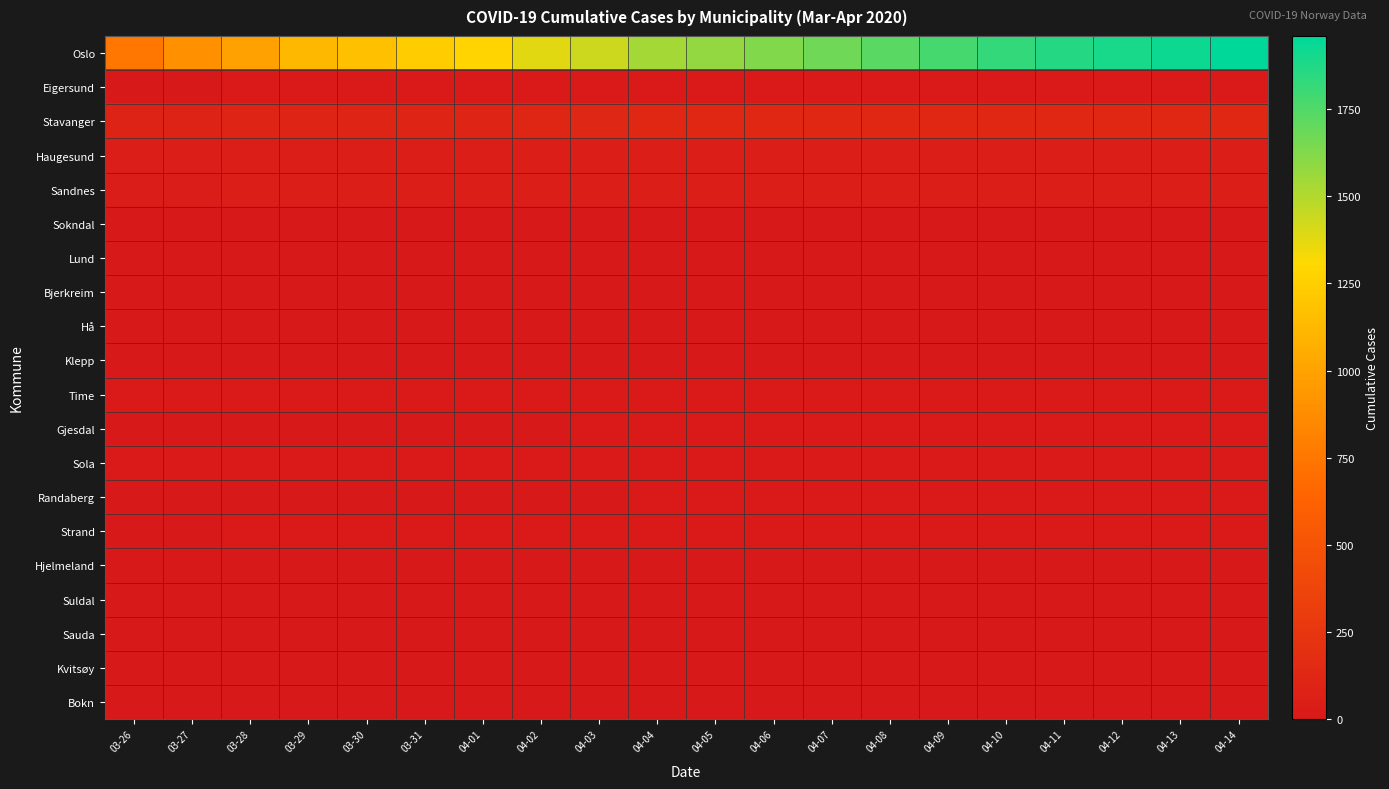

Reading left to right, list all the values displayed in this chart.

Oslo: 03-26=743	03-27=898	03-28=989	03-29=1122	03-30=1169	03-31=1233	04-01=1281	04-02=1379	04-03=1438	04-04=1534	04-05=1582	04-06=1626	04-07=1673	04-08=1730	04-09=1780	04-10=1827	04-11=1866	04-12=1893	04-13=1926	04-14=1960
Eigersund: 03-26=6	03-27=6	03-28=9	03-29=9	03-30=9	03-31=10	04-01=10	04-02=10	04-03=12	04-04=14	04-05=14	04-06=14	04-07=14	04-08=14	04-09=14	04-10=14	04-11=14	04-12=14	04-13=14	04-14=14
Stavanger: 03-26=87	03-27=88	03-28=97	03-29=98	03-30=98	03-31=106	04-01=107	04-02=110	04-03=117	04-04=124	04-05=124	04-06=125	04-07=125	04-08=125	04-09=125	04-10=125	04-11=125	04-12=125	04-13=125	04-14=125
Haugesund: 03-26=41	03-27=47	03-28=47	03-29=47	03-30=47	03-31=47	04-01=48	04-02=48	04-03=48	04-04=49	04-05=49	04-06=49	04-07=49	04-08=49	04-09=49	04-10=49	04-11=49	04-12=49	04-13=49	04-14=49
Sandnes: 03-26=34	03-27=35	03-28=39	03-29=39	03-30=39	03-31=41	04-01=41	04-02=42	04-03=44	04-04=44	04-05=44	04-06=45	04-07=45	04-08=46	04-09=46	04-10=46	04-11=46	04-12=46	04-13=46	04-14=46
Sokndal: 03-26=2	03-27=2	03-28=2	03-29=2	03-30=2	03-31=2	04-01=2	04-02=2	04-03=2	04-04=3	04-05=3	04-06=3	04-07=3	04-08=3	04-09=3	04-10=3	04-11=3	04-12=3	04-13=3	04-14=3
Lund: 03-26=0	03-27=0	03-28=0	03-29=0	03-30=0	03-31=0	04-01=0	04-02=0	04-03=0	04-04=0	04-05=0	04-06=0	04-07=0	04-08=0	04-09=0	04-10=0	04-11=0	04-12=0	04-13=0	04-14=0
Bjerkreim: 03-26=0	03-27=0	03-28=0	03-29=0	03-30=0	03-31=0	04-01=0	04-02=0	04-03=0	04-04=0	04-05=0	04-06=0	04-07=0	04-08=0	04-09=0	04-10=0	04-11=0	04-12=0	04-13=0	04-14=0
Hå: 03-26=4	03-27=4	03-28=5	03-29=5	03-30=5	03-31=5	04-01=5	04-02=6	04-03=6	04-04=6	04-05=6	04-06=6	04-07=6	04-08=6	04-09=6	04-10=6	04-11=6	04-12=6	04-13=6	04-14=6
Klepp: 03-26=4	03-27=4	03-28=5	03-29=5	03-30=5	03-31=5	04-01=5	04-02=5	04-03=6	04-04=6	04-05=6	04-06=6	04-07=6	04-08=6	04-09=6	04-10=6	04-11=6	04-12=6	04-13=6	04-14=6
Time: 03-26=9	03-27=10	03-28=10	03-29=10	03-30=10	03-31=10	04-01=10	04-02=11	04-03=11	04-04=12	04-05=12	04-06=12	04-07=12	04-08=12	04-09=12	04-10=12	04-11=12	04-12=12	04-13=12	04-14=12
Gjesdal: 03-26=5	03-27=5	03-28=7	03-29=7	03-30=7	03-31=7	04-01=7	04-02=7	04-03=9	04-04=10	04-05=10	04-06=12	04-07=12	04-08=12	04-09=12	04-10=12	04-11=12	04-12=12	04-13=12	04-14=12
Sola: 03-26=10	03-27=10	03-28=11	03-29=11	03-30=11	03-31=11	04-01=11	04-02=11	04-03=13	04-04=13	04-05=13	04-06=13	04-07=13	04-08=13	04-09=13	04-10=13	04-11=13	04-12=13	04-13=13	04-14=13
Randaberg: 03-26=6	03-27=6	03-28=7	03-29=7	03-30=7	03-31=7	04-01=7	04-02=7	04-03=7	04-04=10	04-05=11	04-06=11	04-07=11	04-08=11	04-09=11	04-10=11	04-11=11	04-12=11	04-13=11	04-14=11
Strand: 03-26=7	03-27=7	03-28=11	03-29=11	03-30=11	03-31=11	04-01=11	04-02=12	04-03=12	04-04=12	04-05=13	04-06=13	04-07=13	04-08=13	04-09=13	04-10=13	04-11=13	04-12=13	04-13=13	04-14=13
Hjelmeland: 03-26=0	03-27=0	03-28=0	03-29=0	03-30=0	03-31=0	04-01=0	04-02=0	04-03=0	04-04=0	04-05=0	04-06=0	04-07=0	04-08=0	04-09=0	04-10=0	04-11=0	04-12=0	04-13=0	04-14=0
Suldal: 03-26=0	03-27=0	03-28=0	03-29=0	03-30=0	03-31=0	04-01=0	04-02=0	04-03=0	04-04=0	04-05=0	04-06=0	04-07=0	04-08=0	04-09=0	04-10=0	04-11=0	04-12=0	04-13=0	04-14=0
Sauda: 03-26=3	03-27=3	03-28=3	03-29=3	03-30=3	03-31=3	04-01=3	04-02=3	04-03=3	04-04=3	04-05=3	04-06=3	04-07=3	04-08=3	04-09=3	04-10=3	04-11=3	04-12=3	04-13=3	04-14=3
Kvitsøy: 03-26=0	03-27=0	03-28=0	03-29=0	03-30=0	03-31=0	04-01=0	04-02=0	04-03=0	04-04=0	04-05=0	04-06=0	04-07=0	04-08=0	04-09=0	04-10=0	04-11=0	04-12=0	04-13=0	04-14=0
Bokn: 03-26=0	03-27=0	03-28=0	03-29=0	03-30=0	03-31=0	04-01=0	04-02=0	04-03=1	04-04=1	04-05=1	04-06=1	04-07=1	04-08=1	04-09=1	04-10=1	04-11=1	04-12=1	04-13=1	04-14=1